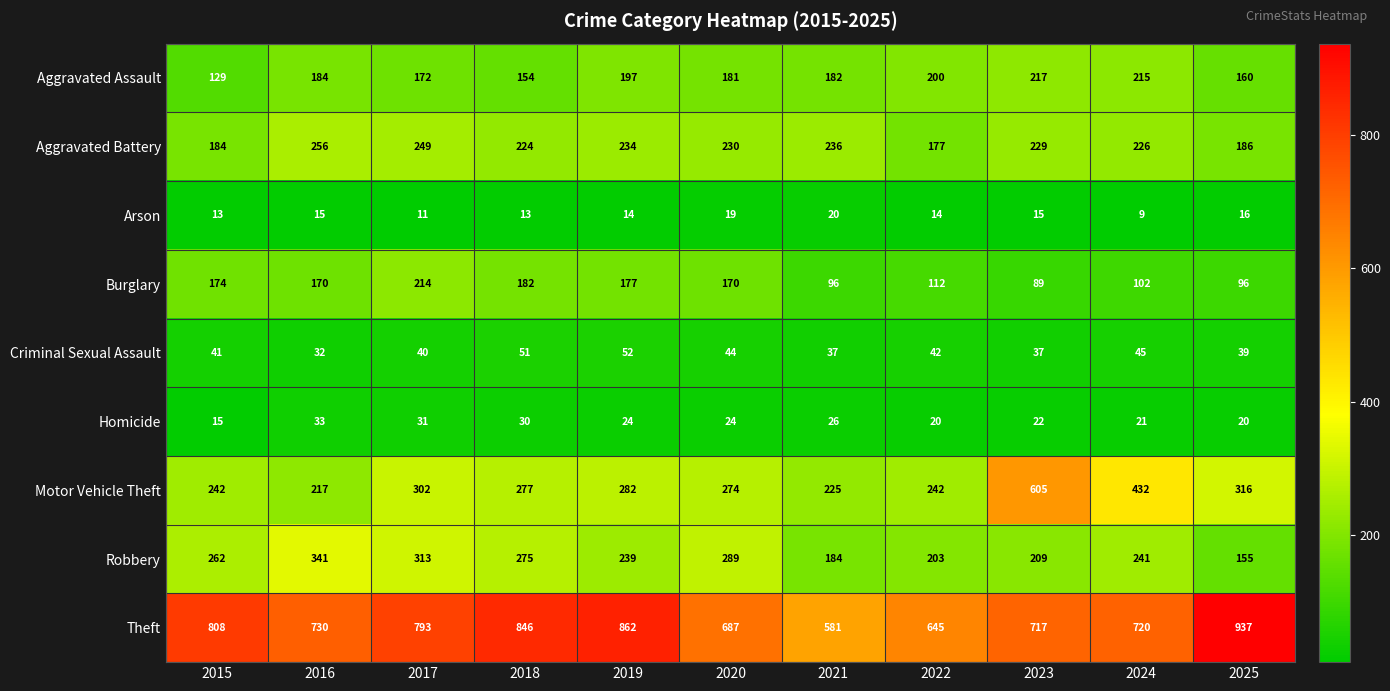

Which series has the largest total across all categories?

Theft